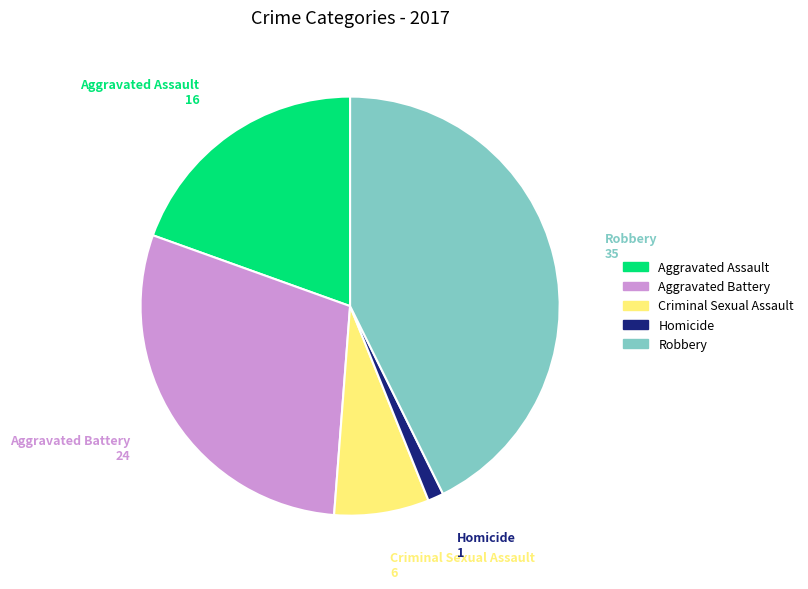

True or false: Criminal Sexual Assault accounts for 2% of the total.

False